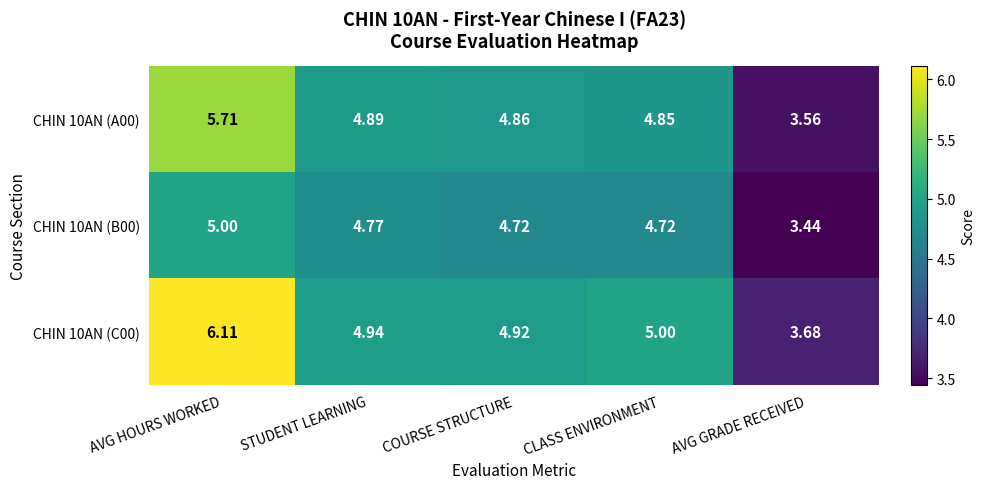

Rank the categories by CHIN 10AN (C00) value from highest to lowest.

AVG HOURS WORKED, CLASS ENVIRONMENT, STUDENT LEARNING, COURSE STRUCTURE, AVG GRADE RECEIVED